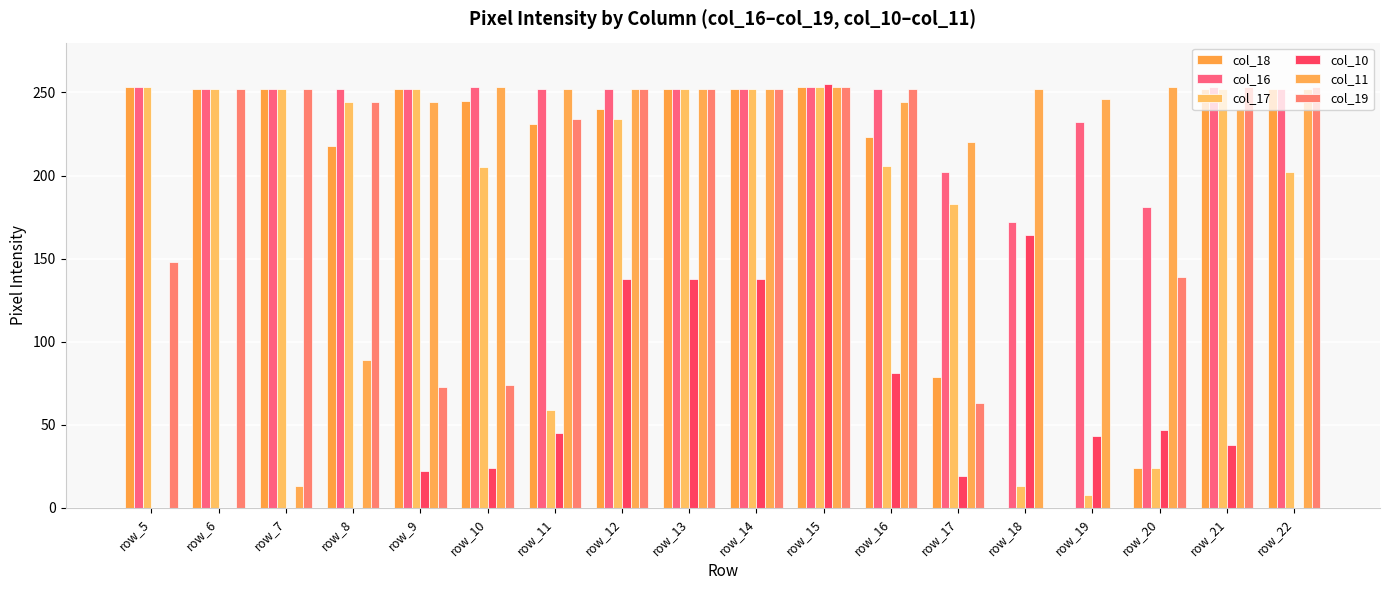

Where does the col_17 series first go above 244?

row_5